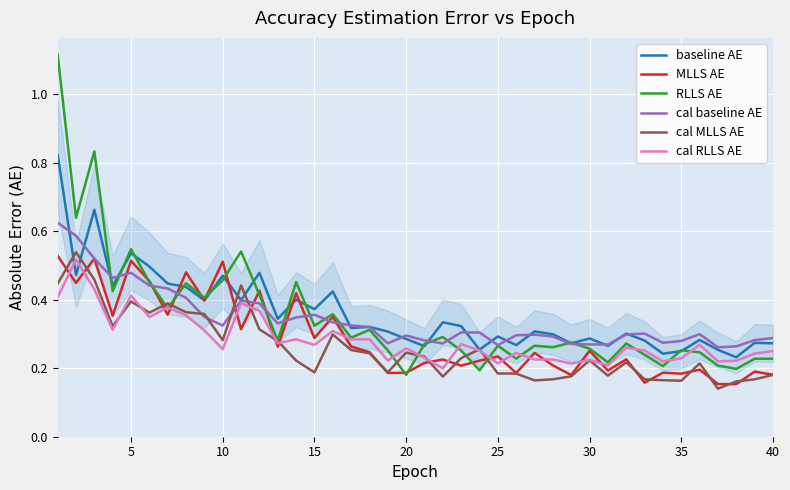

Which series has the largest range (max minus min)?

RLLS AE